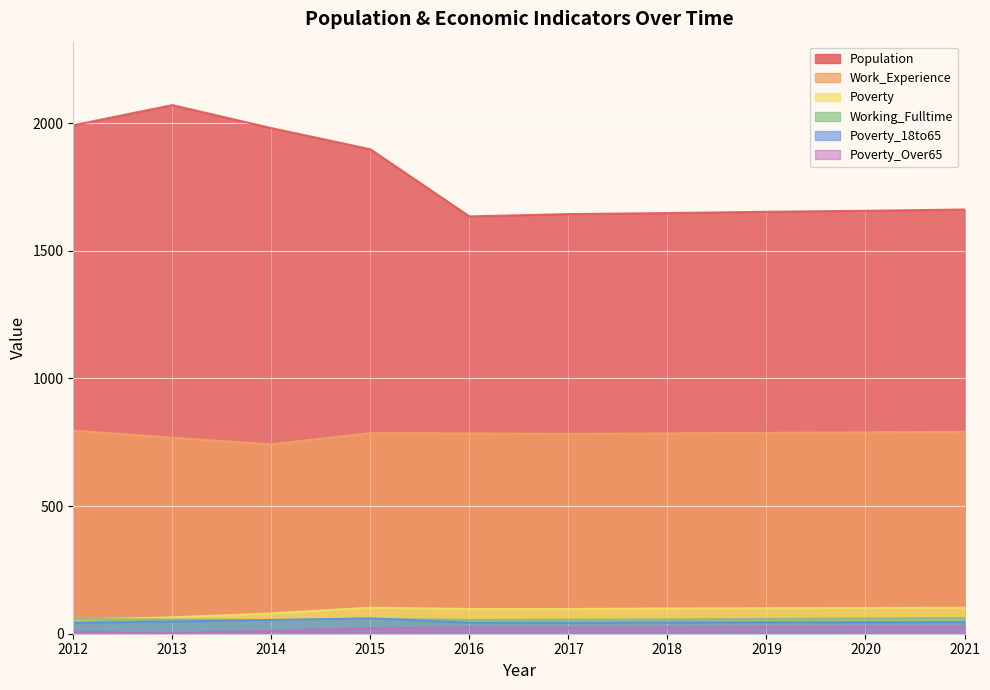

Where do Working_Fulltime and Poverty first cross each other?

2012 and 2013